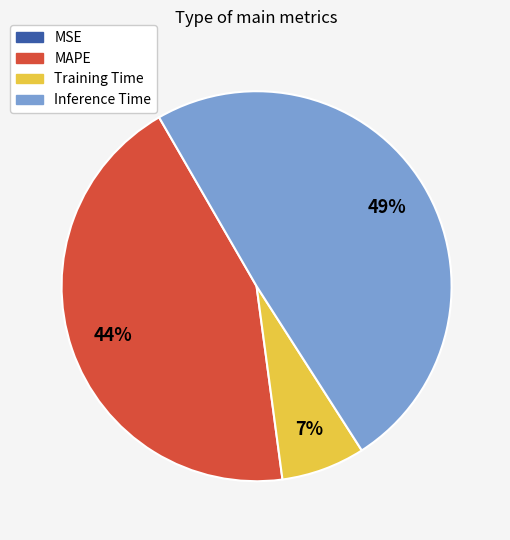

Which category has the biggest portion of the pie?

Inference Time